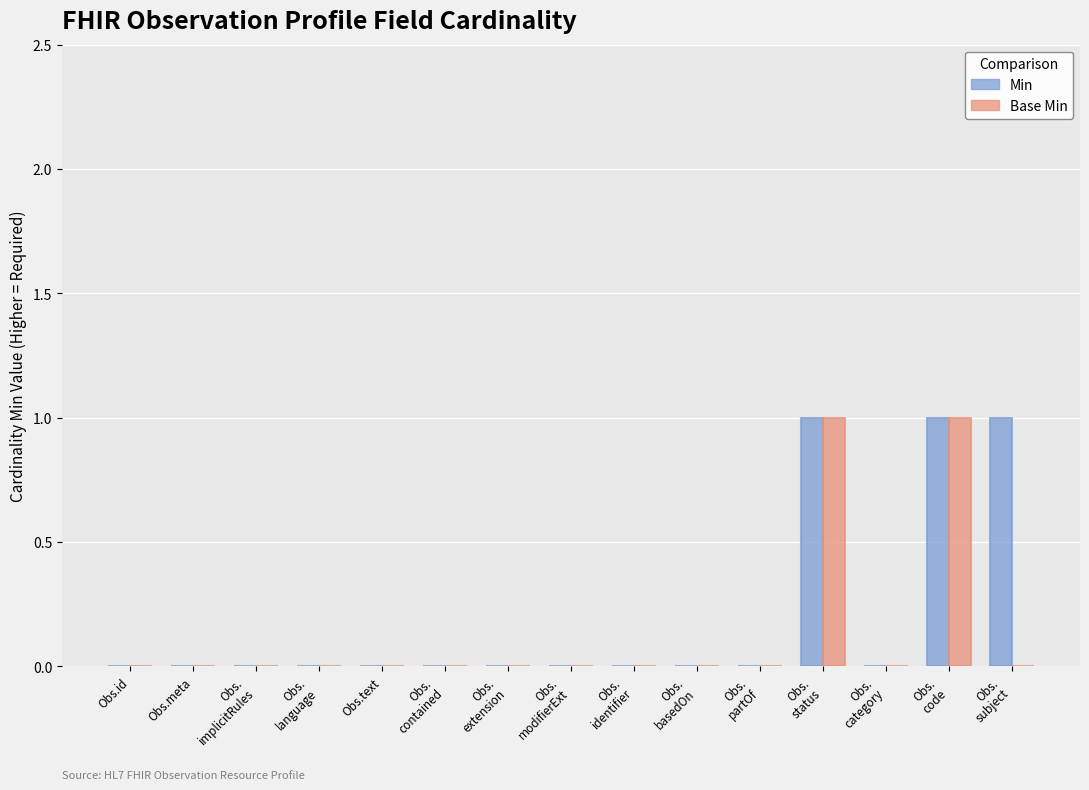

Count the Min values in the range 0 to 1.

15